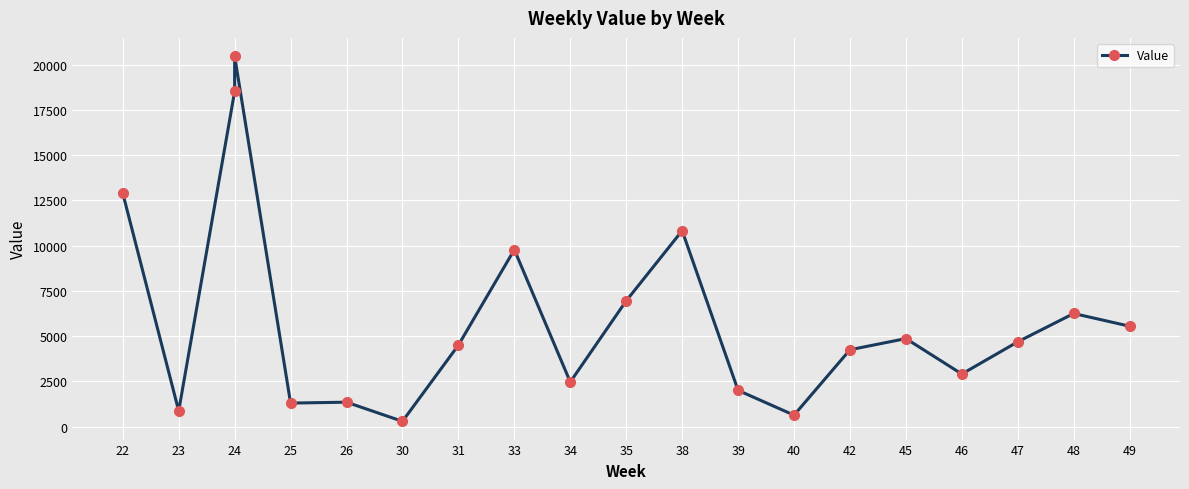

What is the difference between the maximum and minimum values?

20177.7